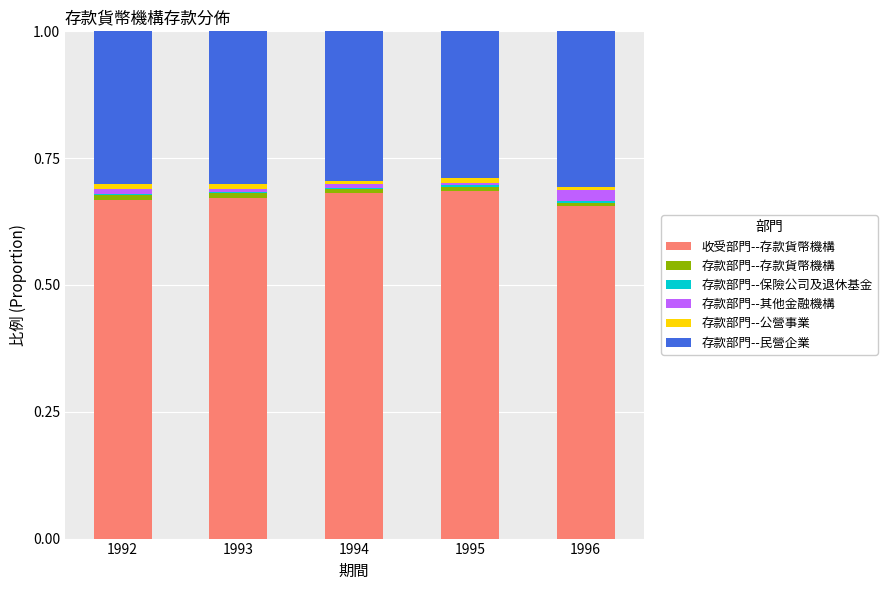

At which label is 存款部門--民營企業 closest to 0?

1995